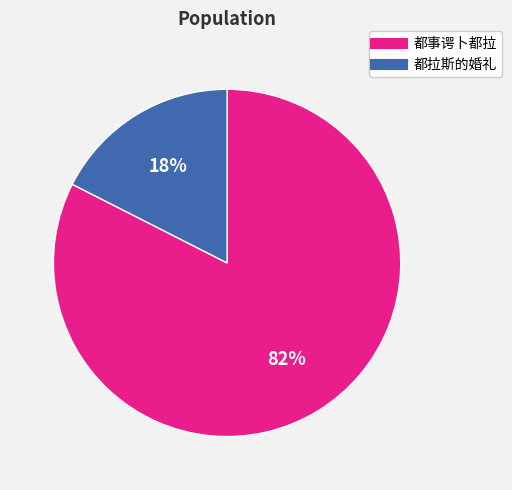

How many segments does this pie chart have?

2